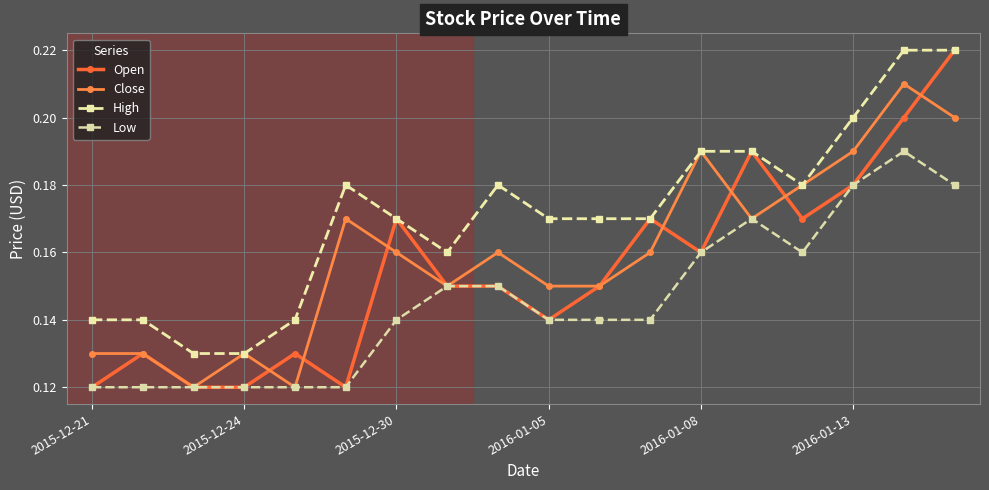

What is the minimum value for High?

0.1